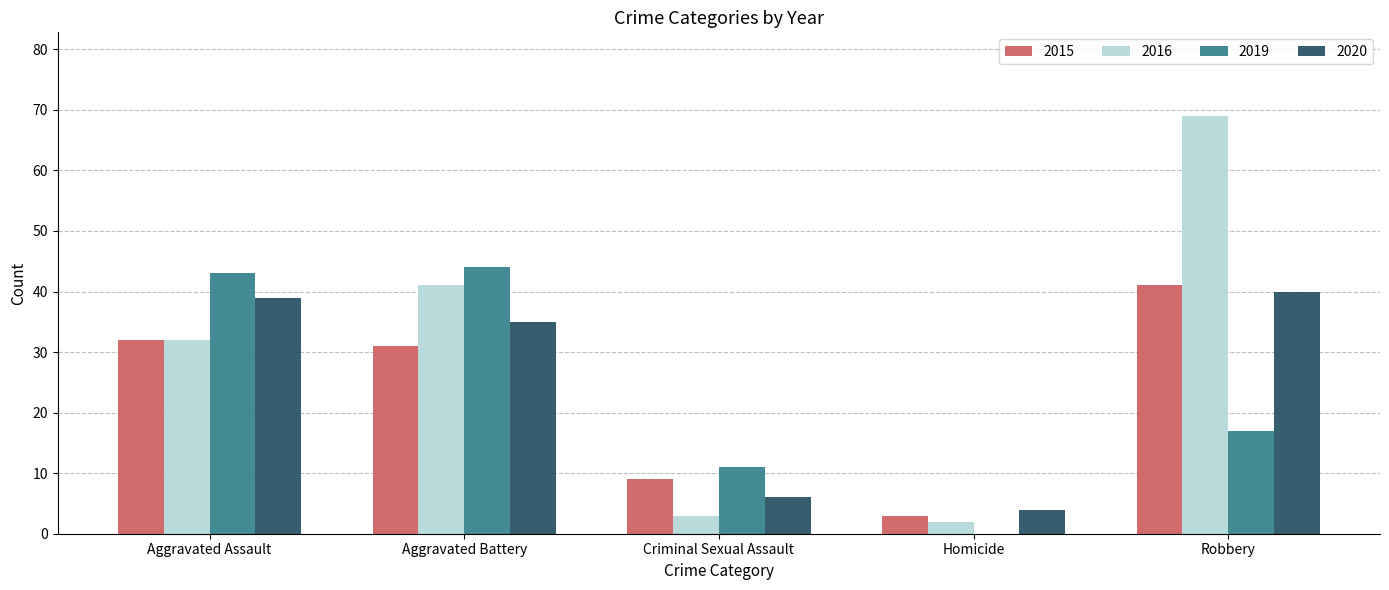

What is the greatest value displayed?

69